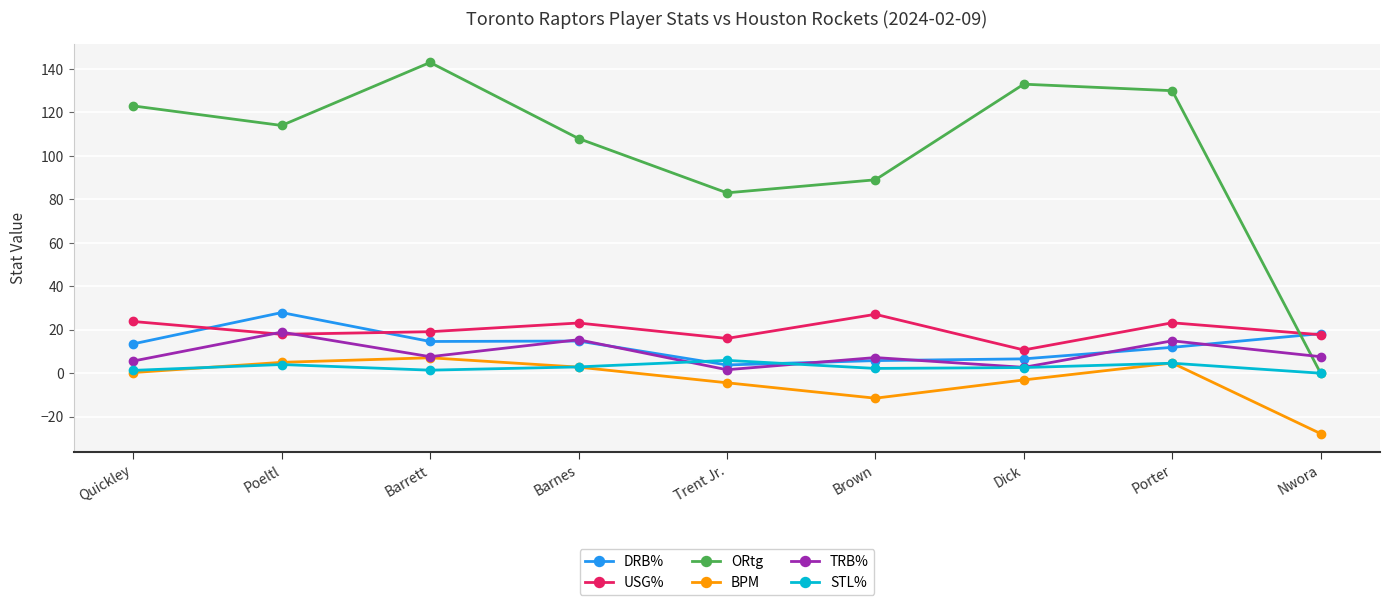

What is the difference between the BPM values at Quickley and Brown?

11.8